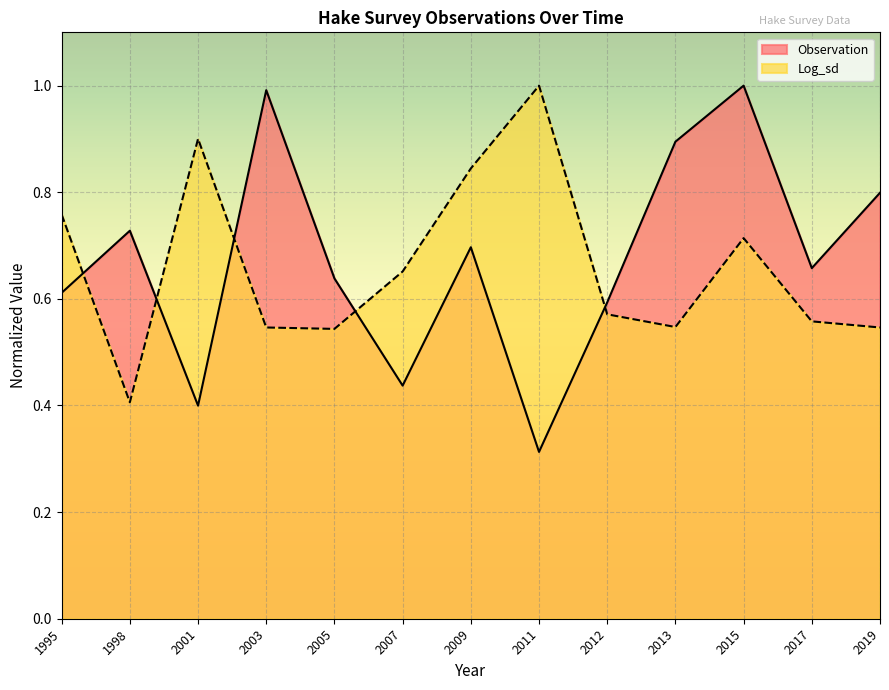

What is the value of the Log_sd point at the 2nd from the left?

0.4